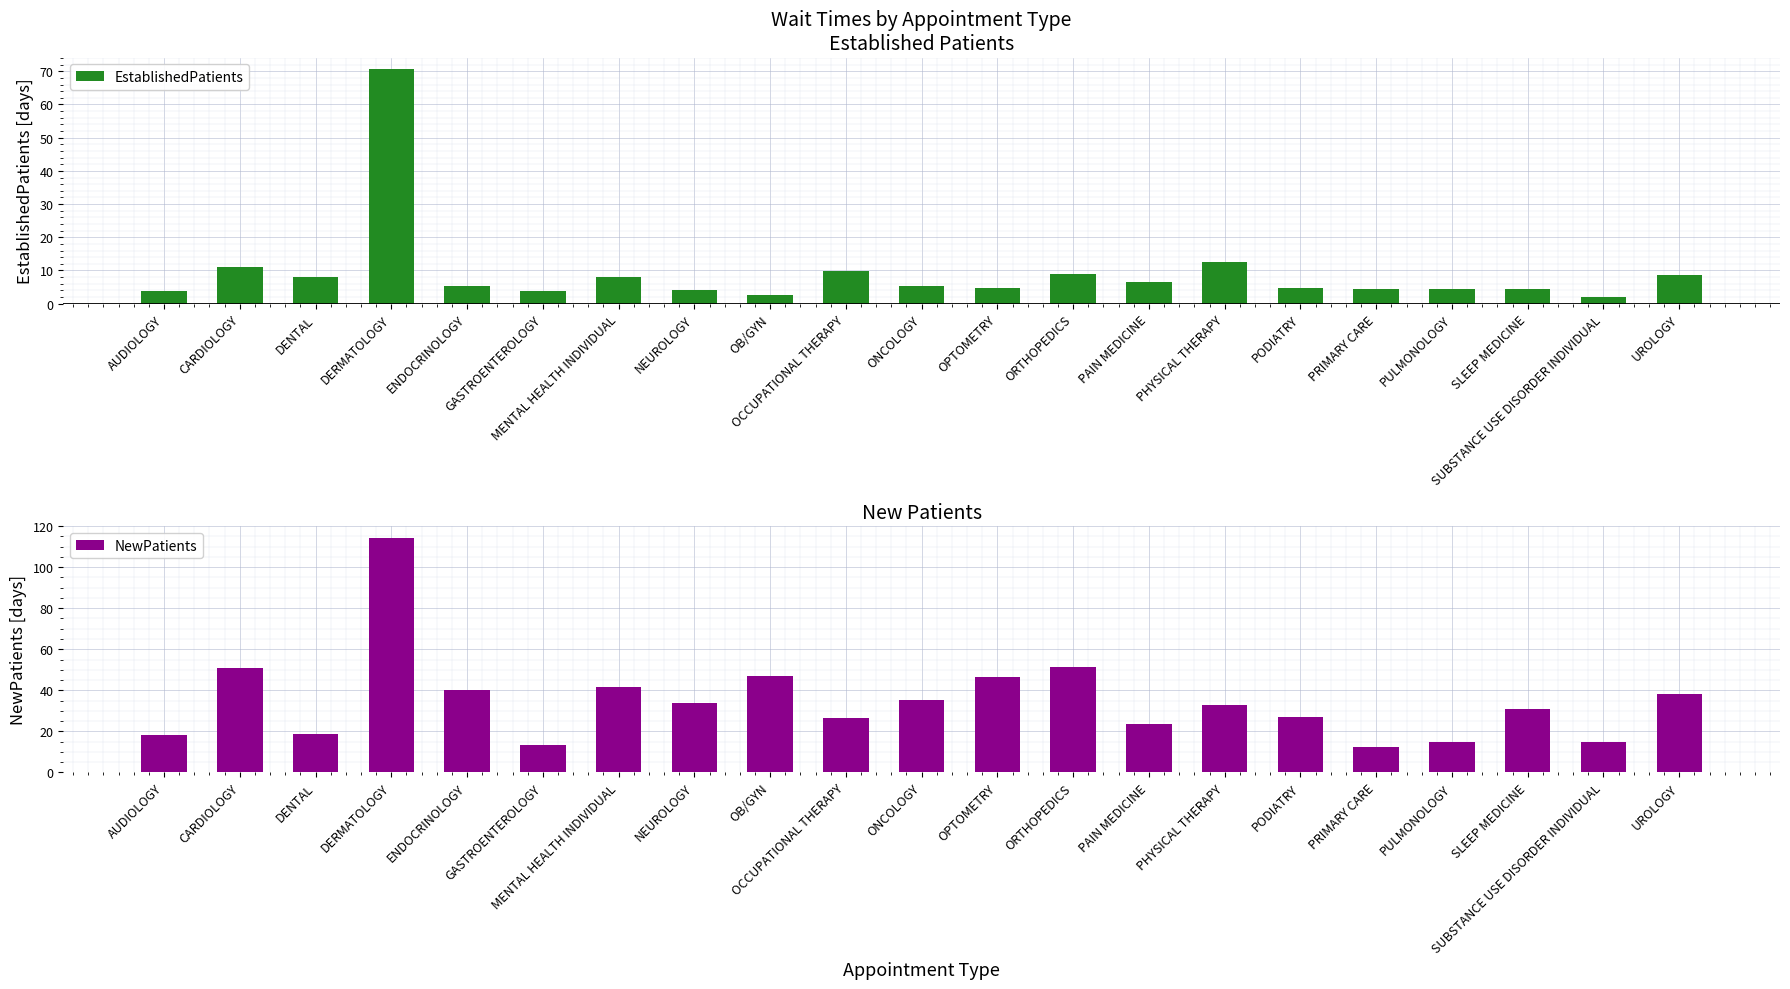

Is it true that NewPatients equals 42.6 at OCCUPATIONAL THERAPY?

False